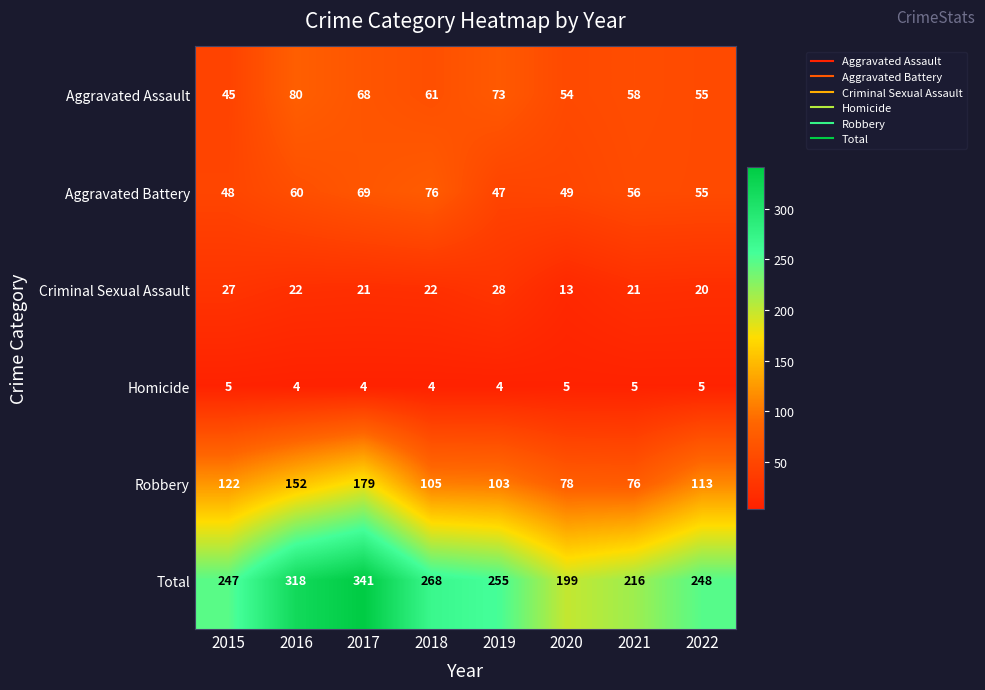

What is the sum of all Robbery values?

928